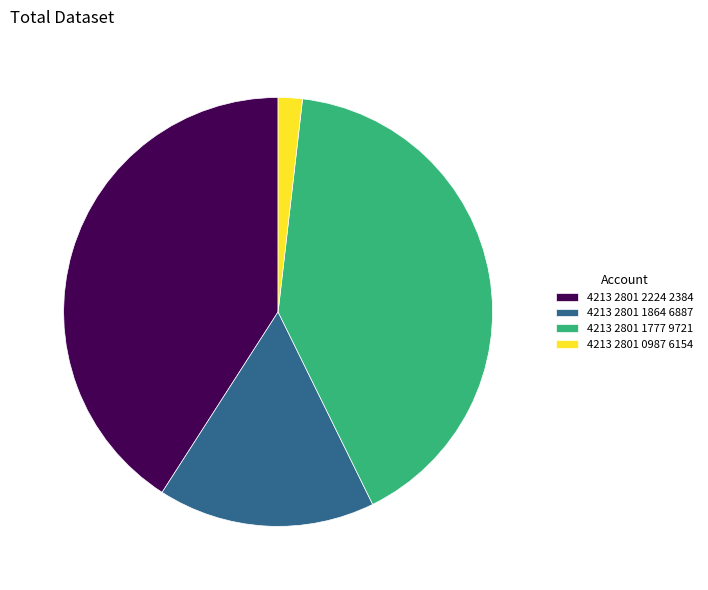

Which category has the smallest portion of the pie?

4213 2801 0987 6154